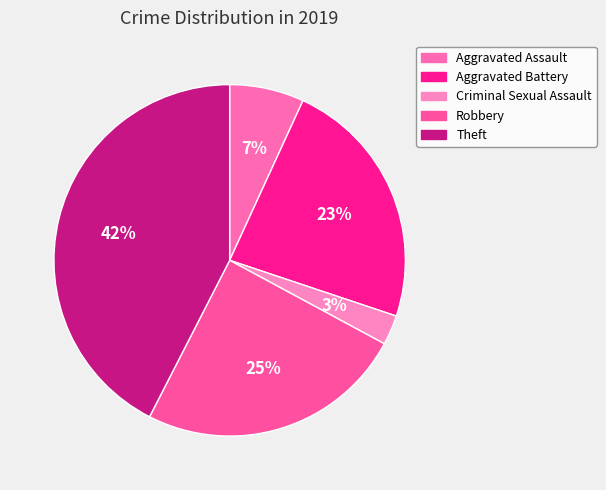

Is it true that Robbery is 25% of the pie?

True